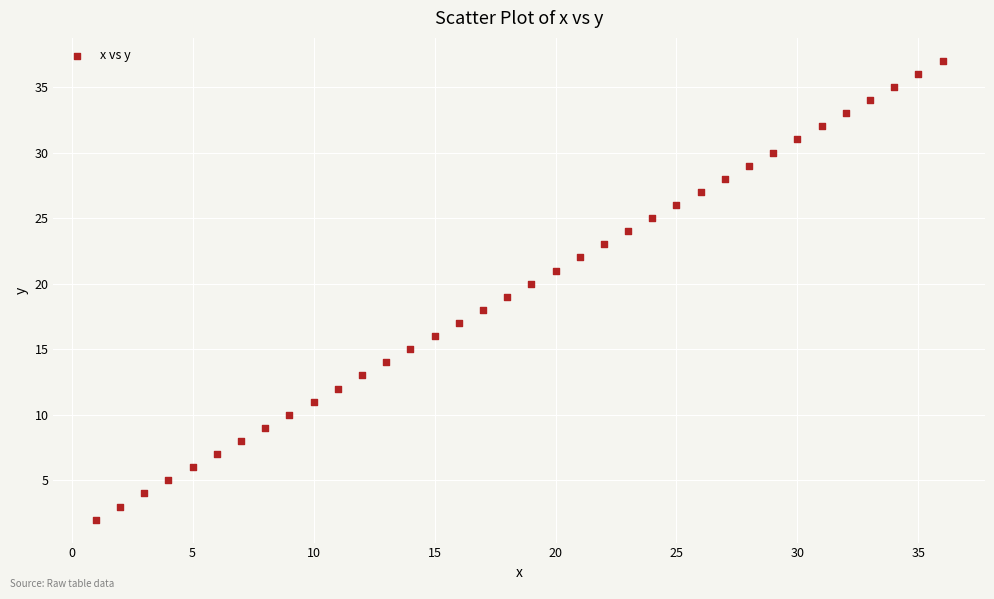

What is the range of Y values (max minus min)?

35